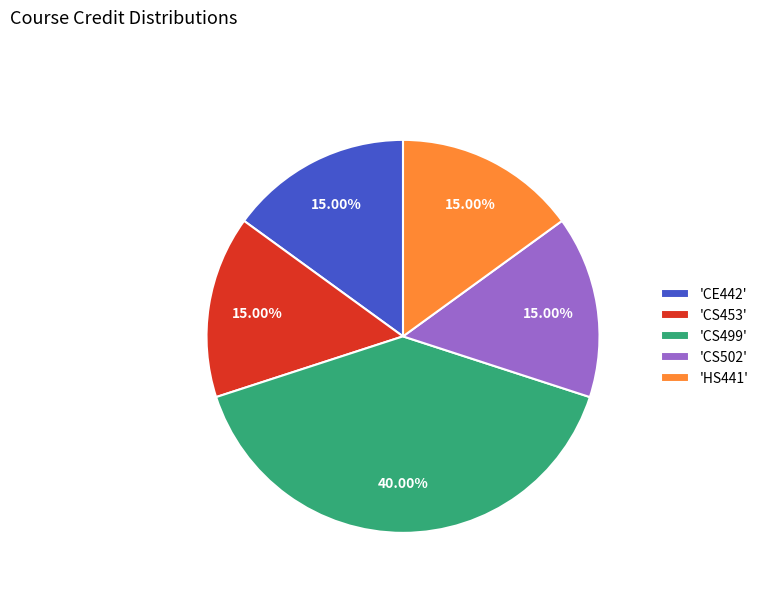

How many segments does this pie chart have?

5